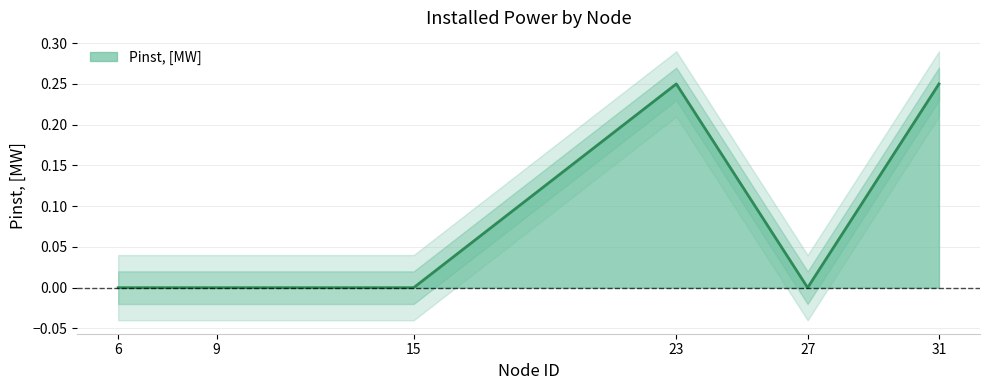

What is the difference between the maximum and minimum values?

0.2